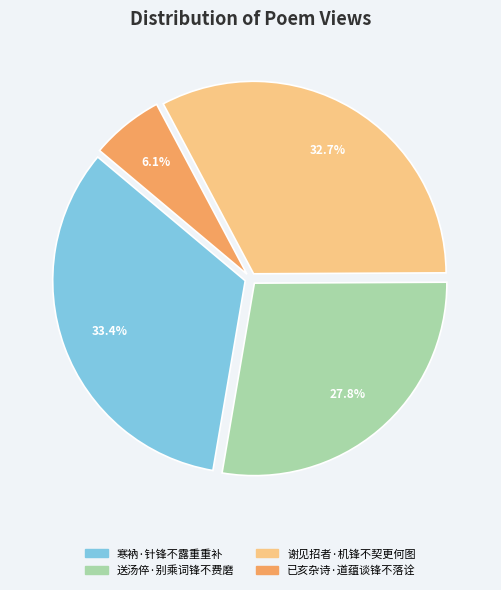

Between 寒衲·针锋不露重重补 and 谢见招者·机锋不契更何图, which is larger?

寒衲·针锋不露重重补